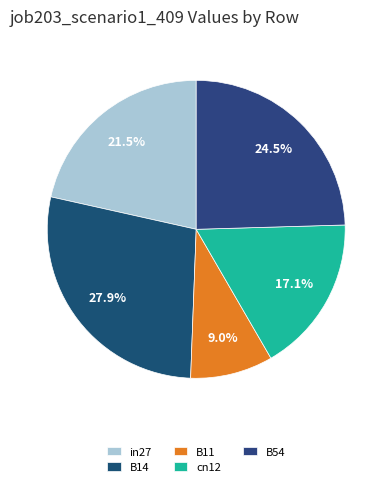

Is the sum of B11 and B54 greater than half?

No